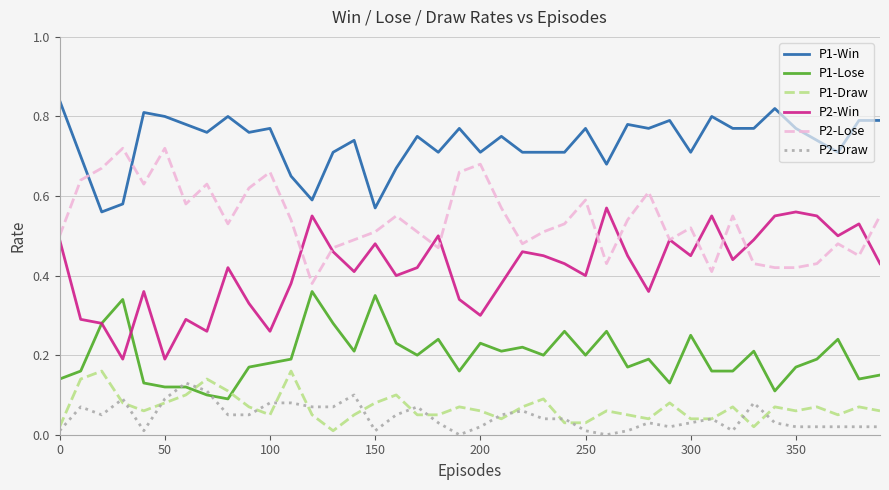

True or false: P1-Win and P1-Draw intersect in this chart.

False